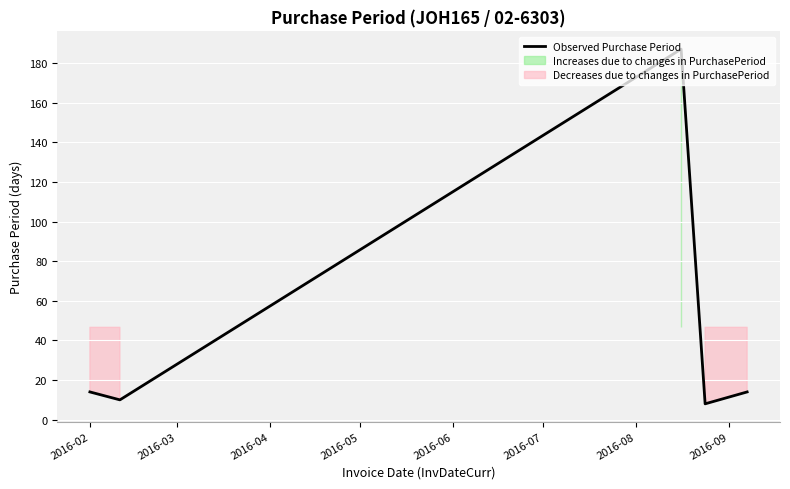

True or false: there are more than 2 points higher than both neighbors.

False